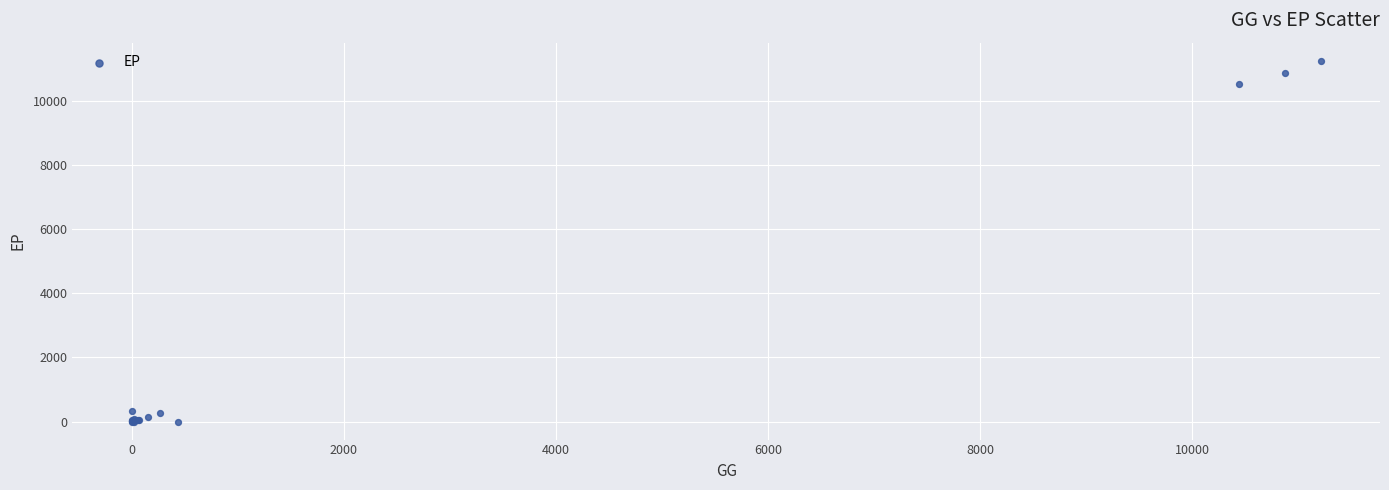

What Y value in the scatter plot is closest to 5633?

10549.8